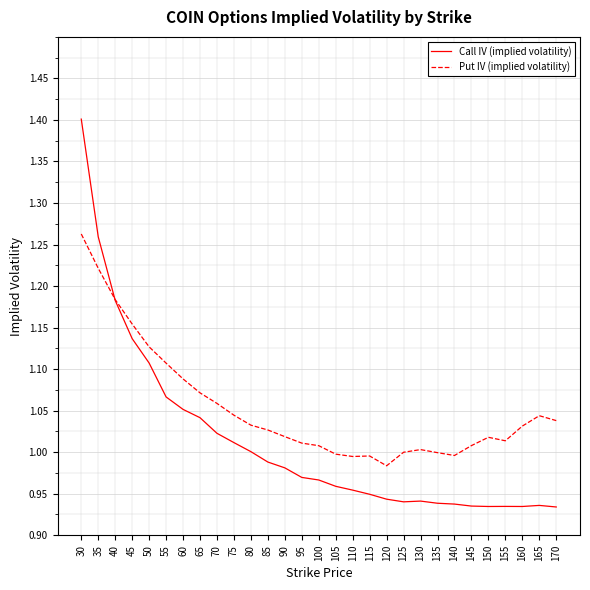

Which series has the widest spread of values?

Call IV (implied volatility)